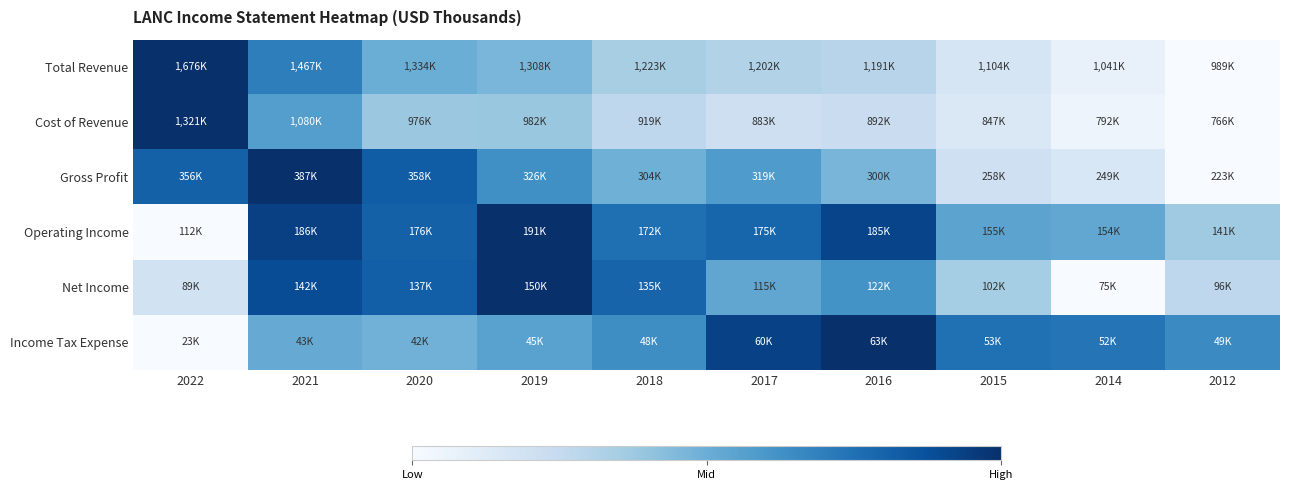

What is the difference between the highest and lowest values at 2021?

0.5